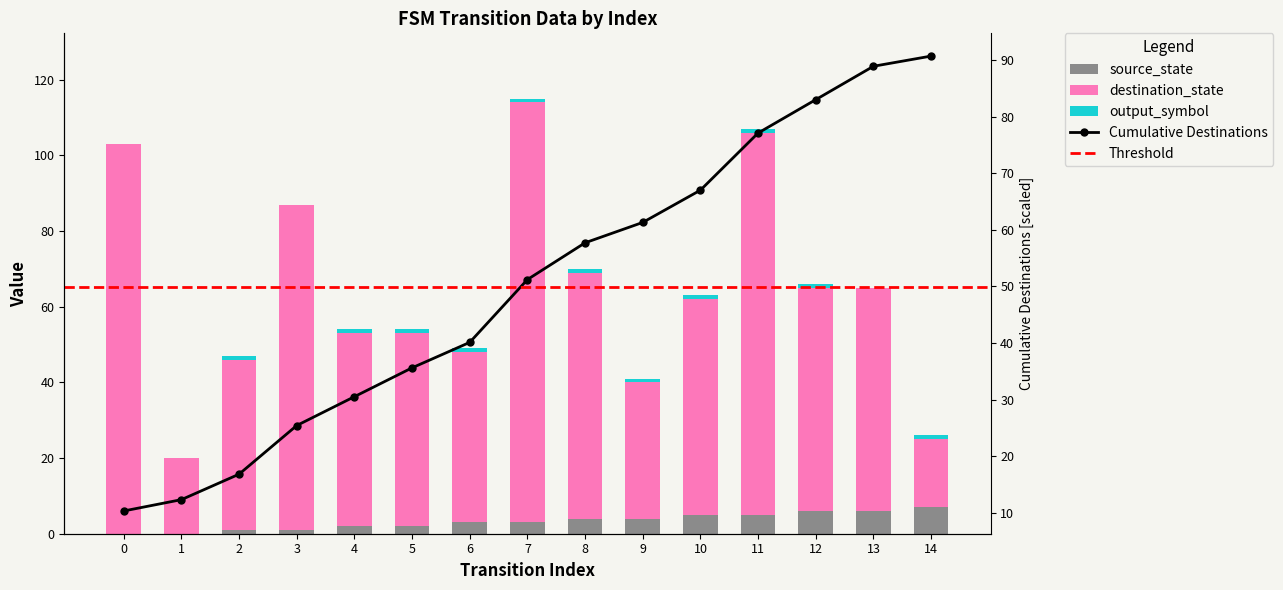

What is the difference between the destination_state values at 1 and 0?

83